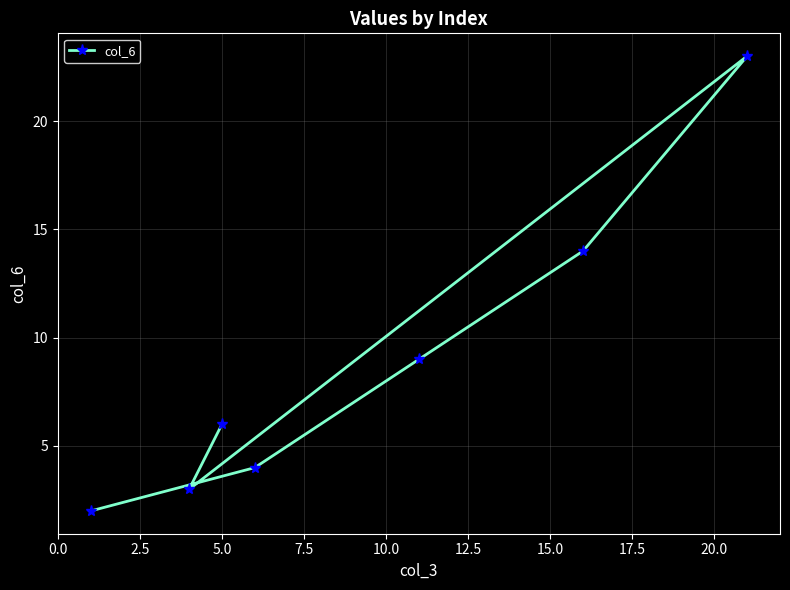

How many interior local peaks (higher than both neighbors) does the data have?

1